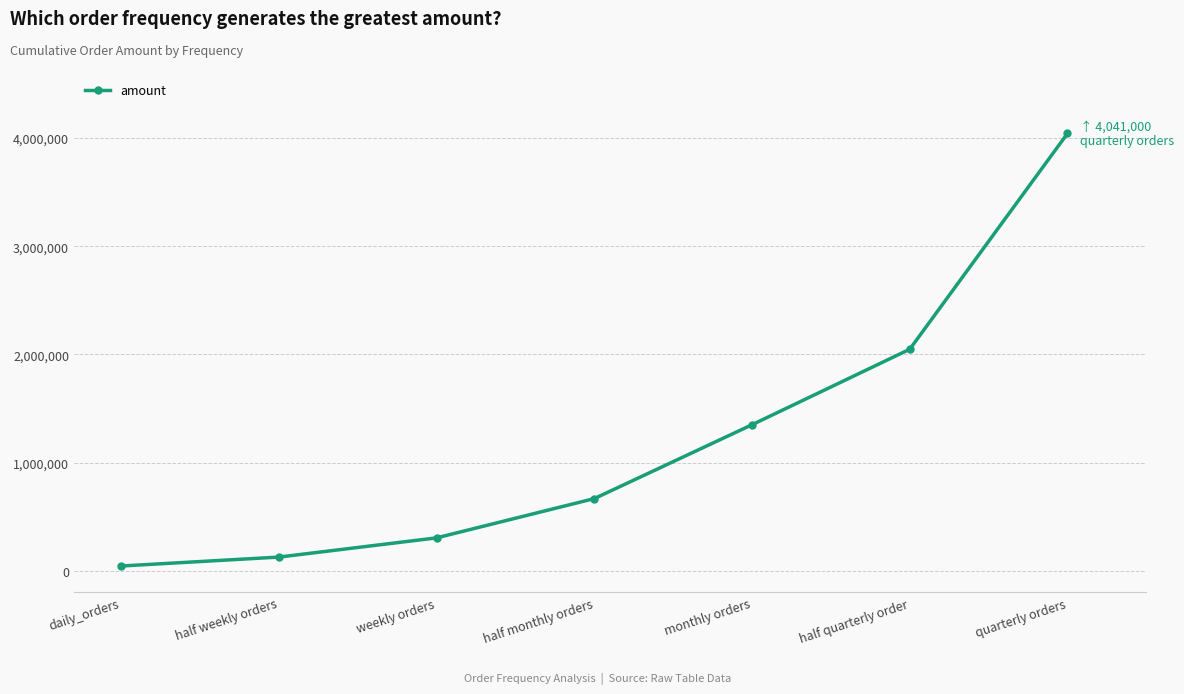

List the labels in order of value, largest first.

quarterly orders, half quarterly order, monthly orders, half monthly orders, weekly orders, half weekly orders, daily_orders